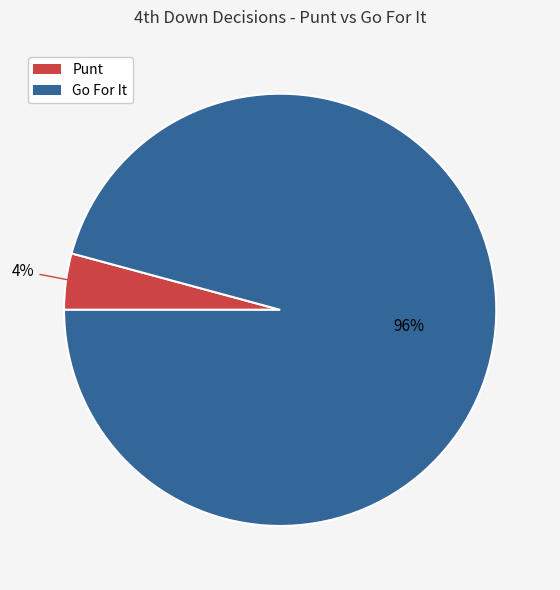

To the nearest percent, what is the average slice percentage?

50%